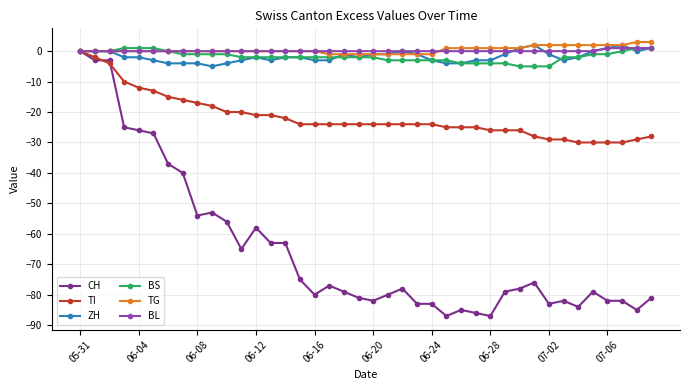

Which series has the widest spread of values?

CH